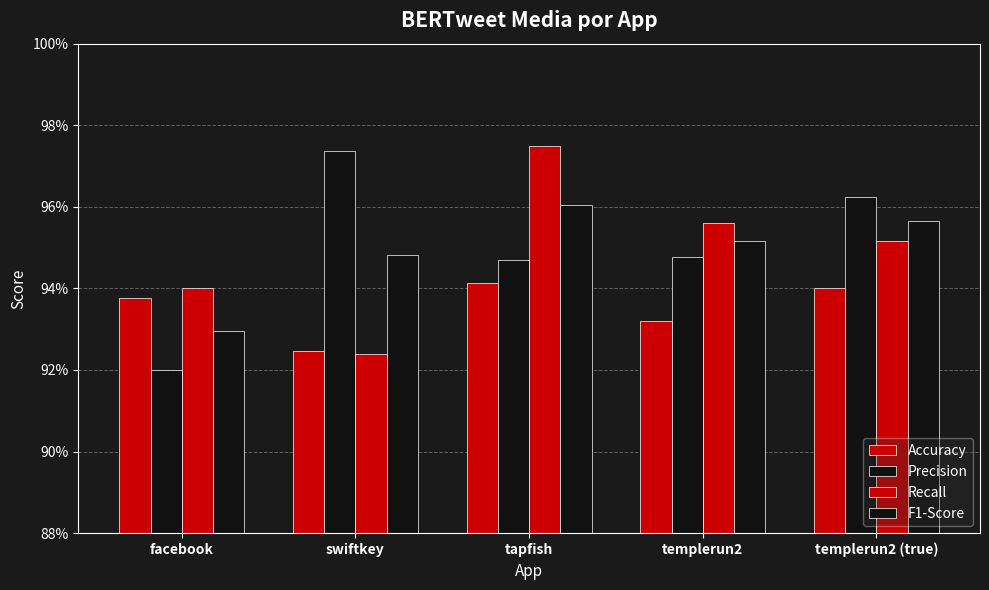

What position from the right is facebook?

5